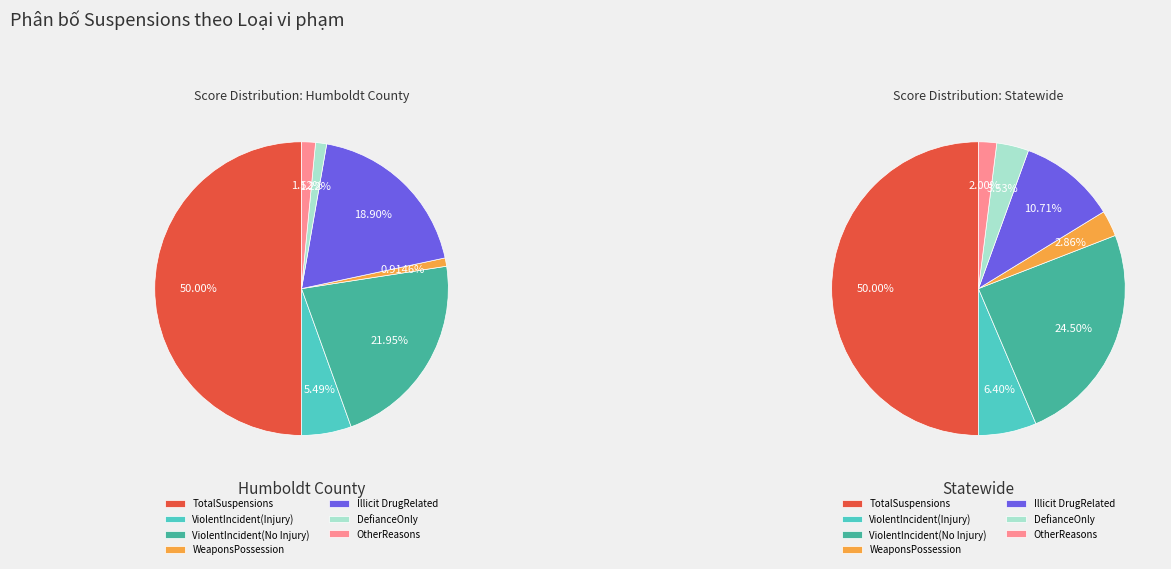

What portion of the pie excludes TotalSuspensions?

50.0%